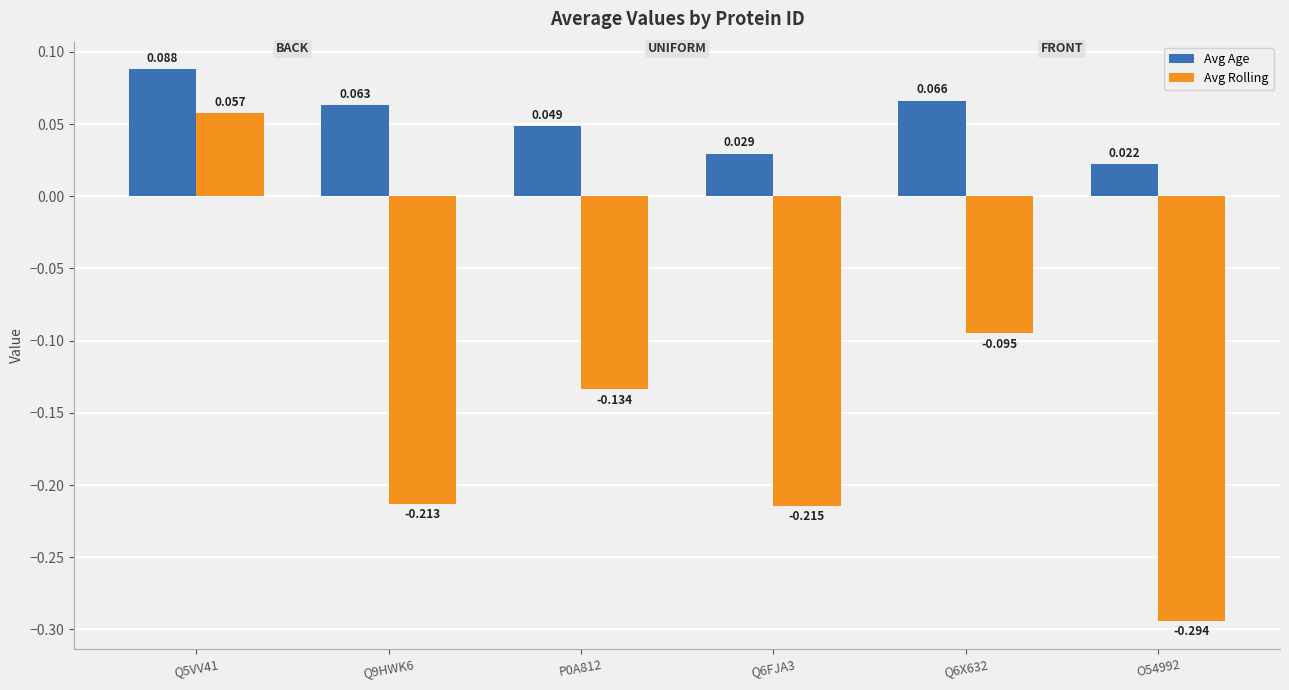

List the series in order of their overall mean, highest first.

Avg Age, Avg Rolling